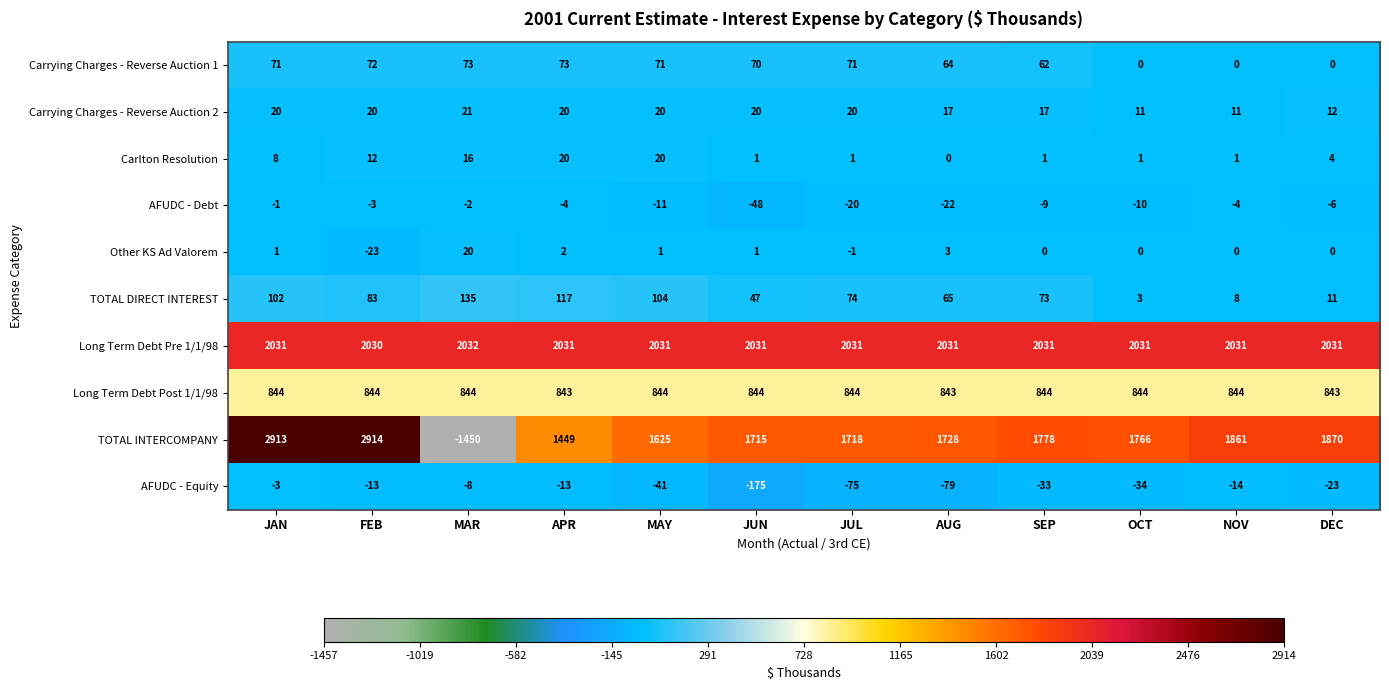

At how many categories does at least one series exceed 1752?

12